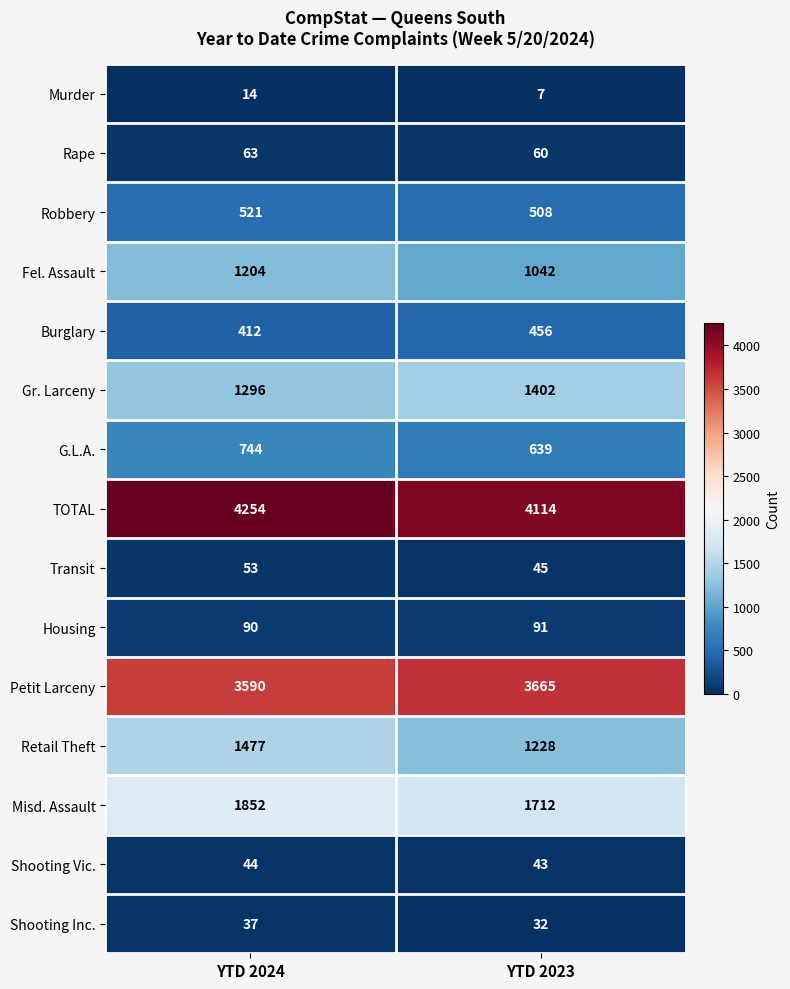

At which label is Petit Larceny closest to 3627?

YTD 2024